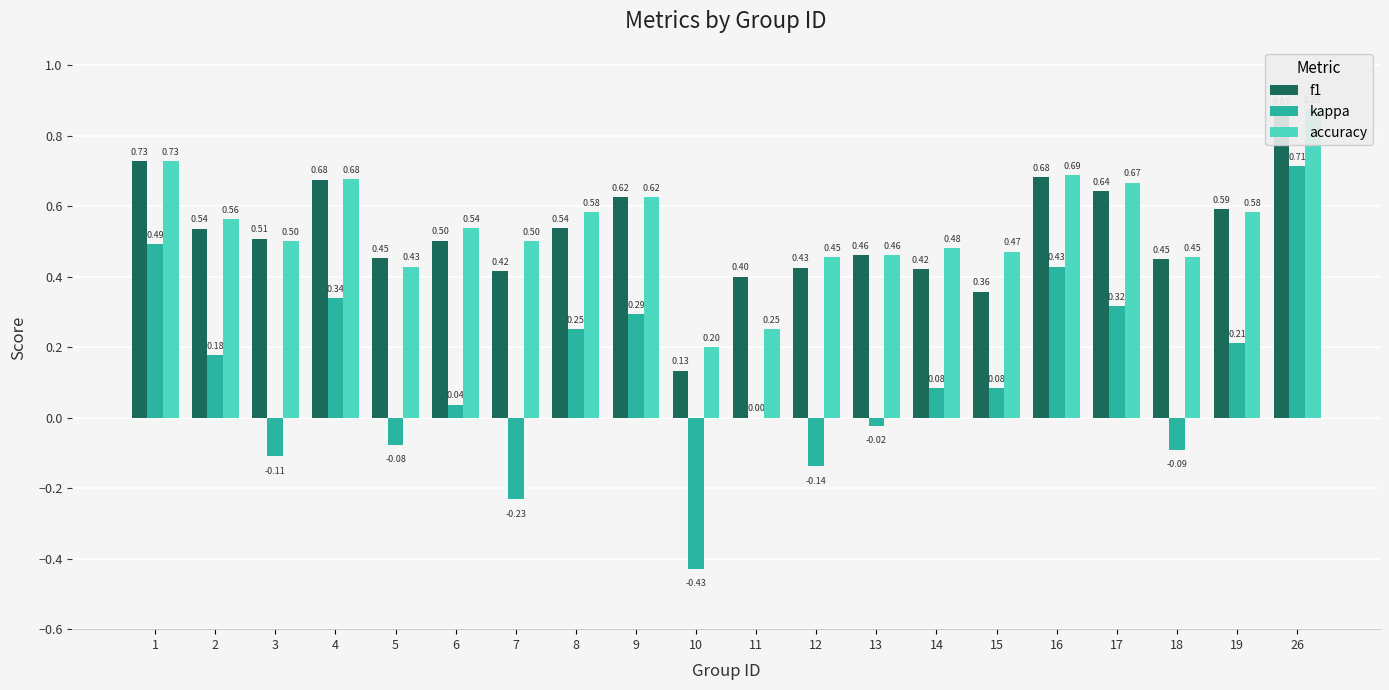

Where does the kappa series first go above 0?

1